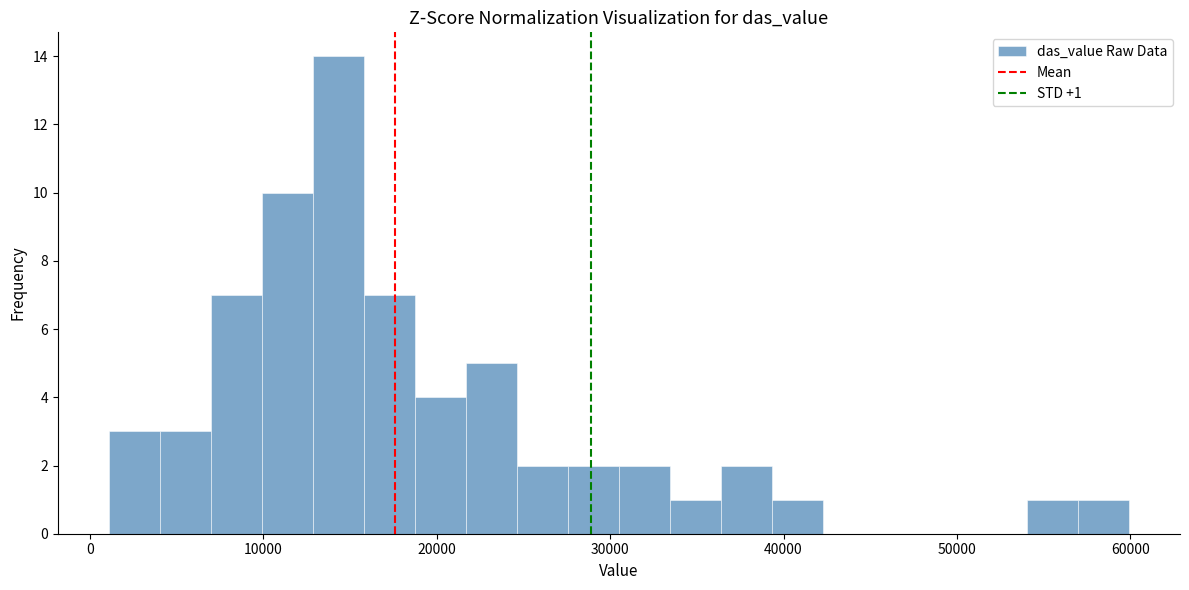

Around what value on the x-axis is the tallest bar? Give the approximate position of its centre, as read against the axis.

14000